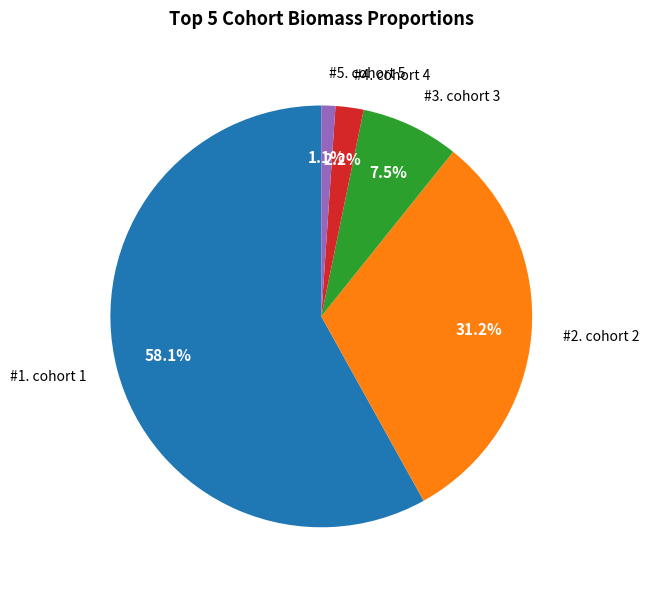

Is there a majority slice in this chart?

Yes